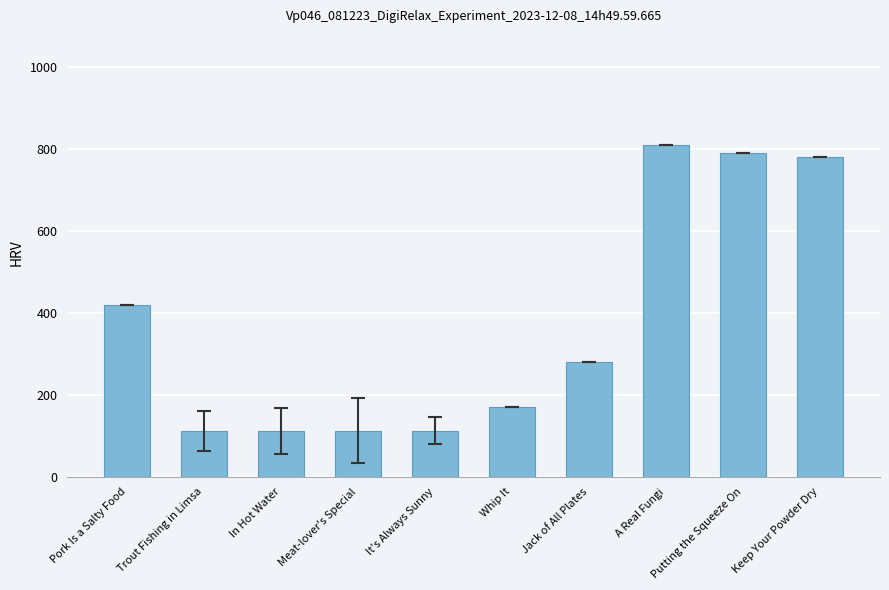

What is the average value?

370